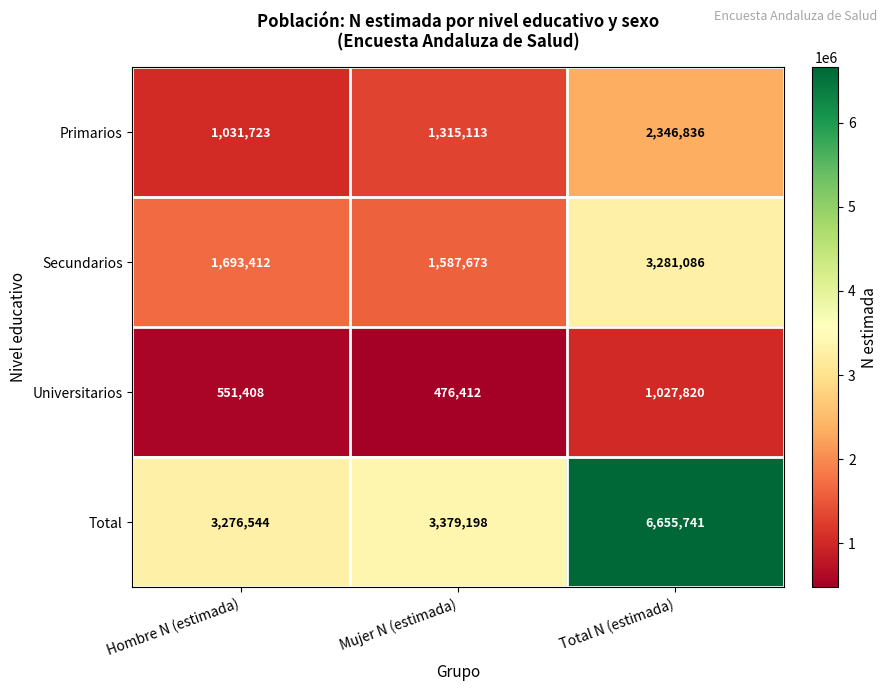

Read the Total value at Hombre N (estimada), to the nearest 50.

3276550